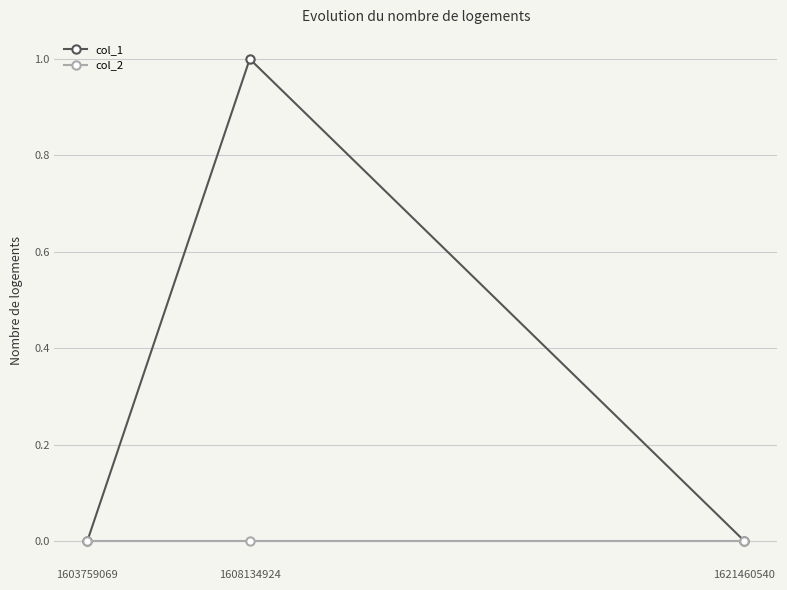

Which series has the widest spread of values?

col_1